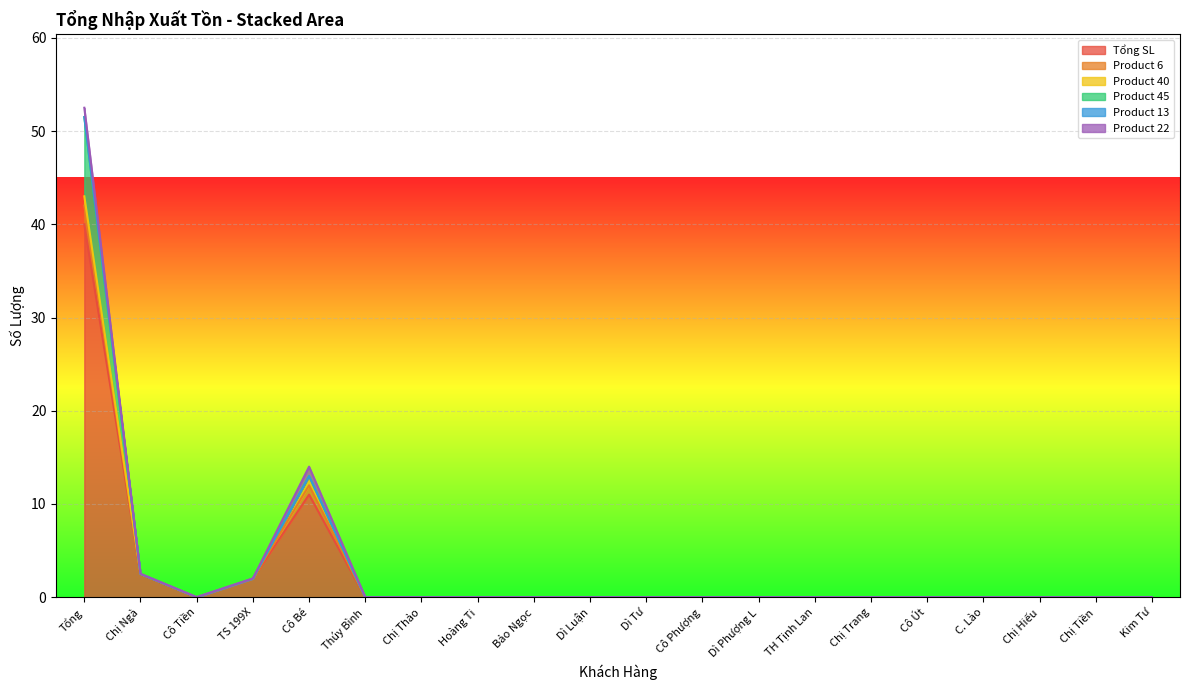

What position from the right is Dì Tư?

10